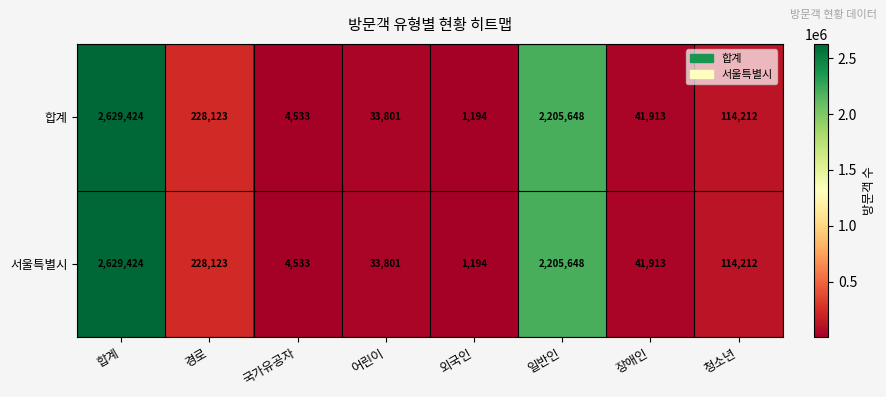

What is the difference between the maximum and minimum values in the 서울특별시 series?

2628230